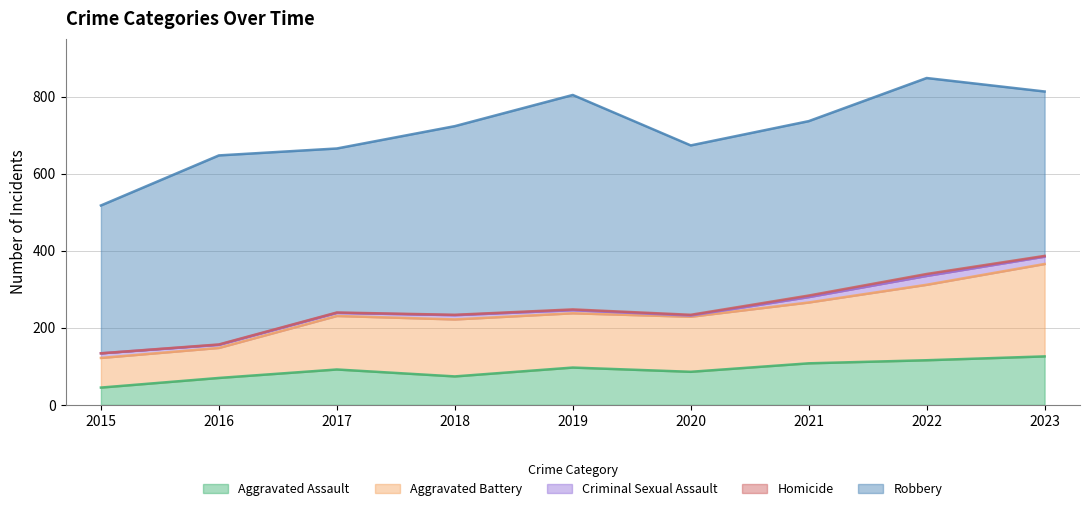

What is the value of the Criminal Sexual Assault point at the 6th from the left?

3